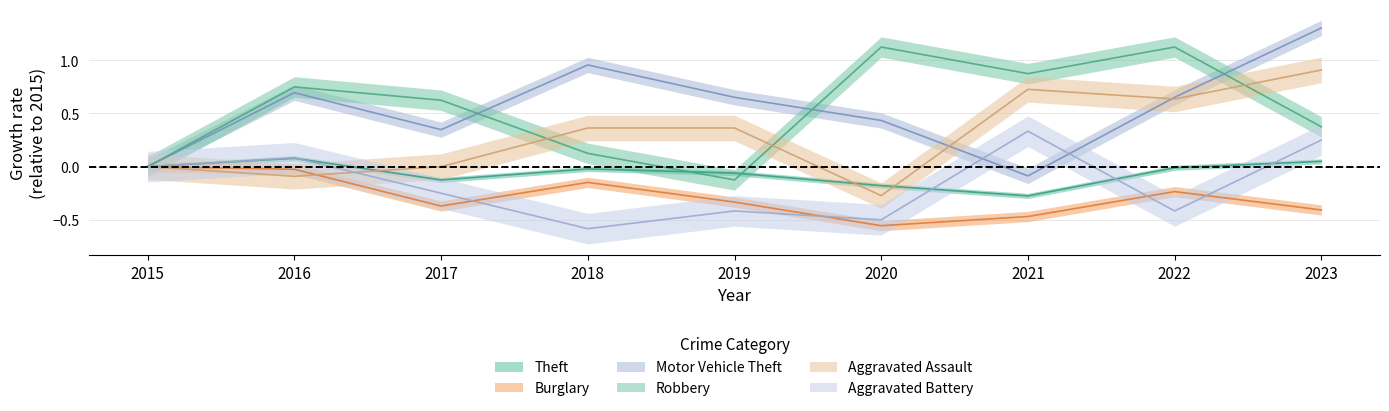

How many interior local valleys does the Aggravated Assault series have?

3